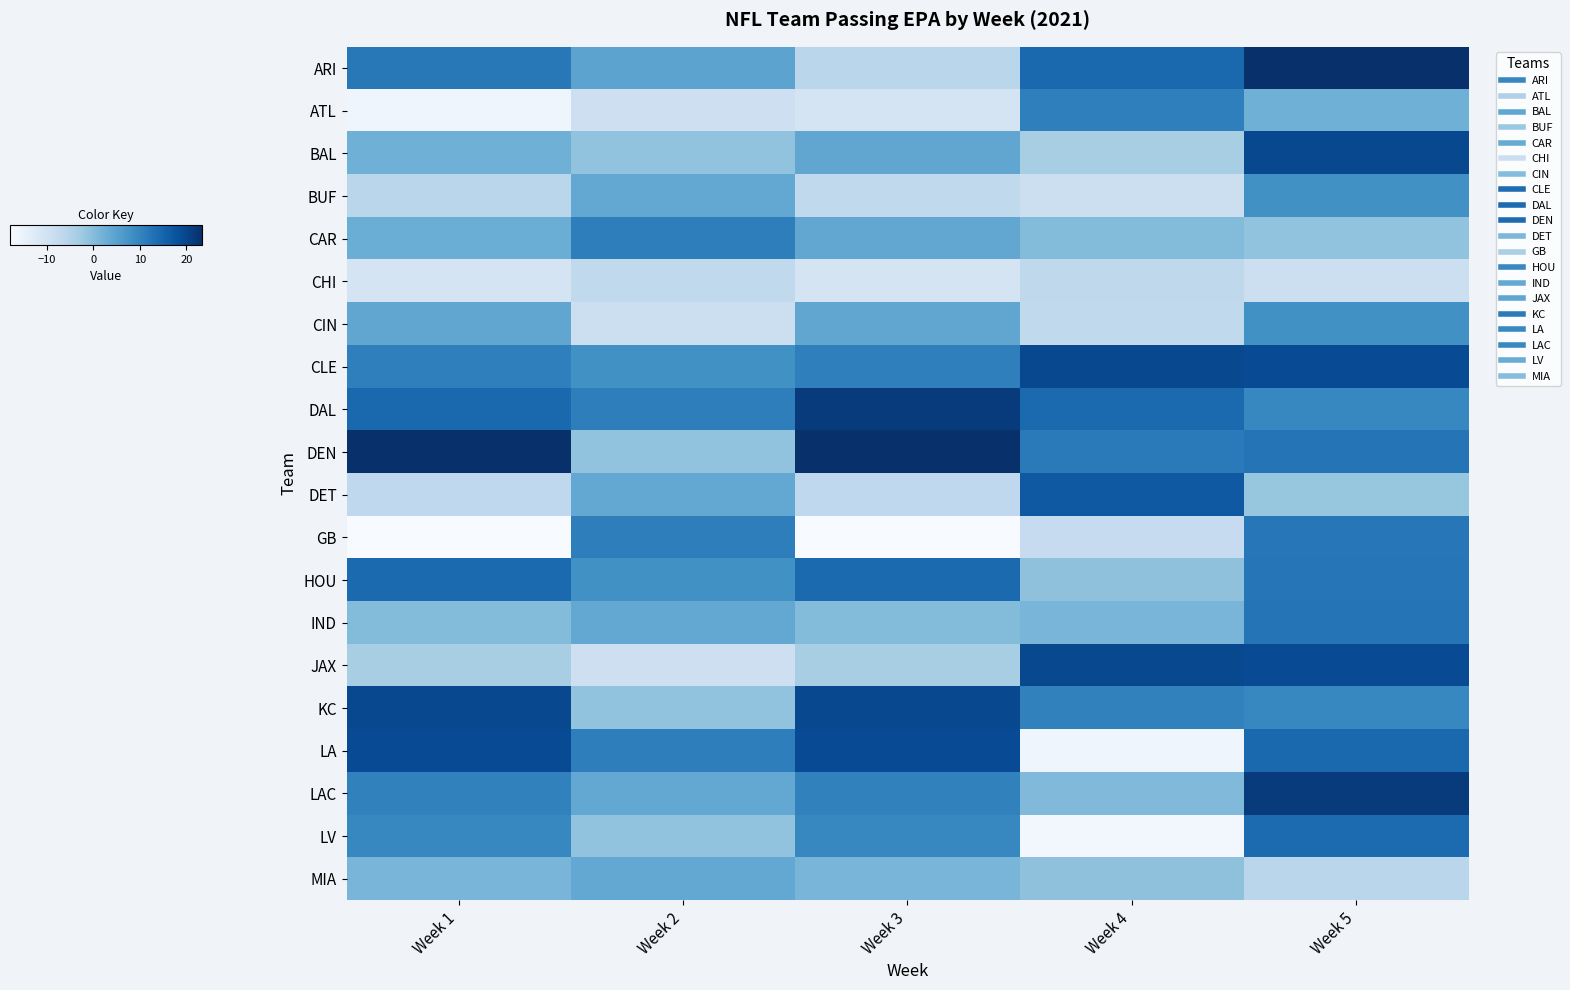

At which category is the sum across all series the highest?

Week 5